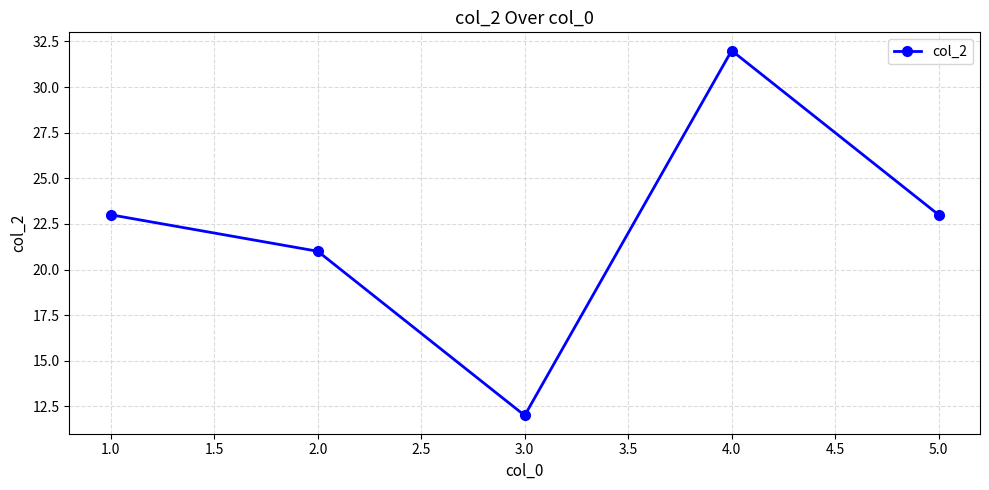

Between 2.0 and 1.0, which is larger?

1.0